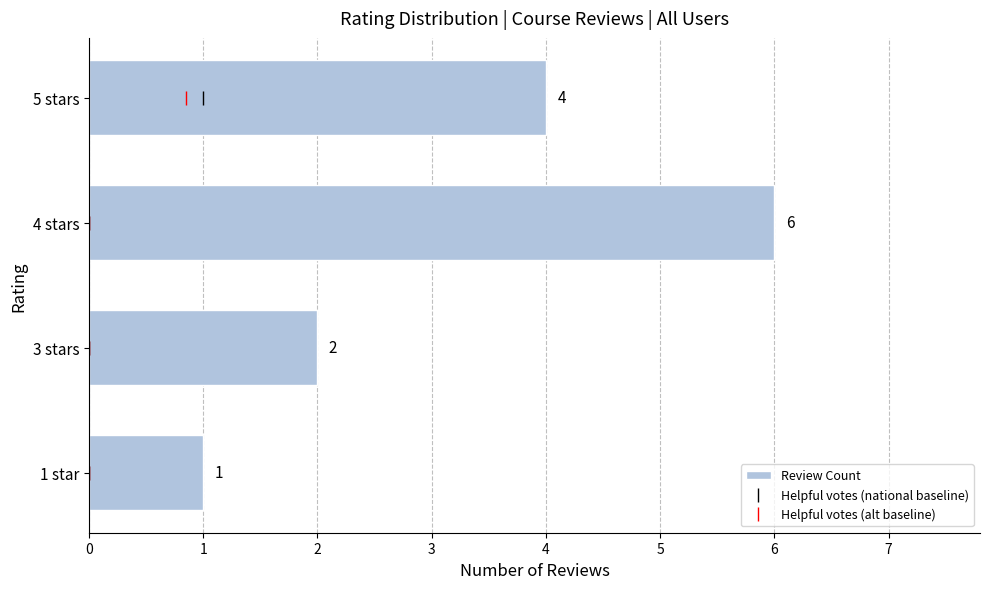

What is the value of the 2nd bar from the left?

2